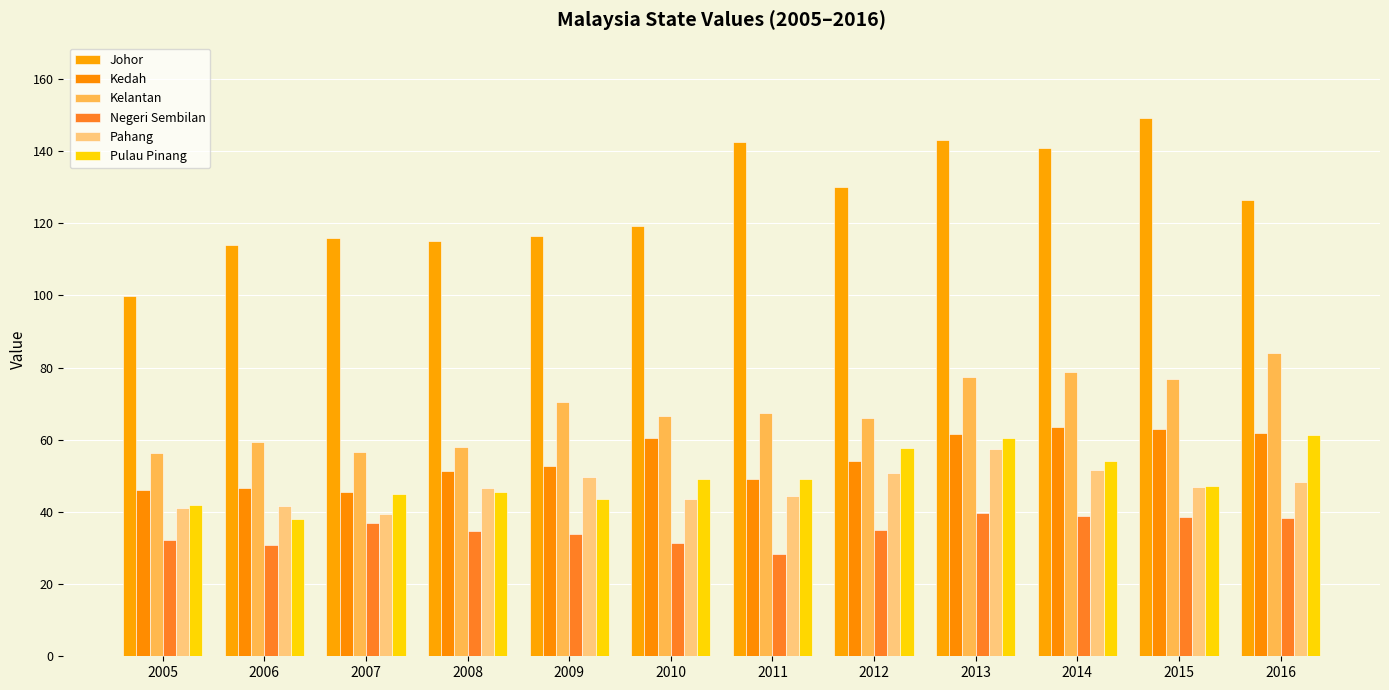

At which category is the sum across all series the highest?

2013